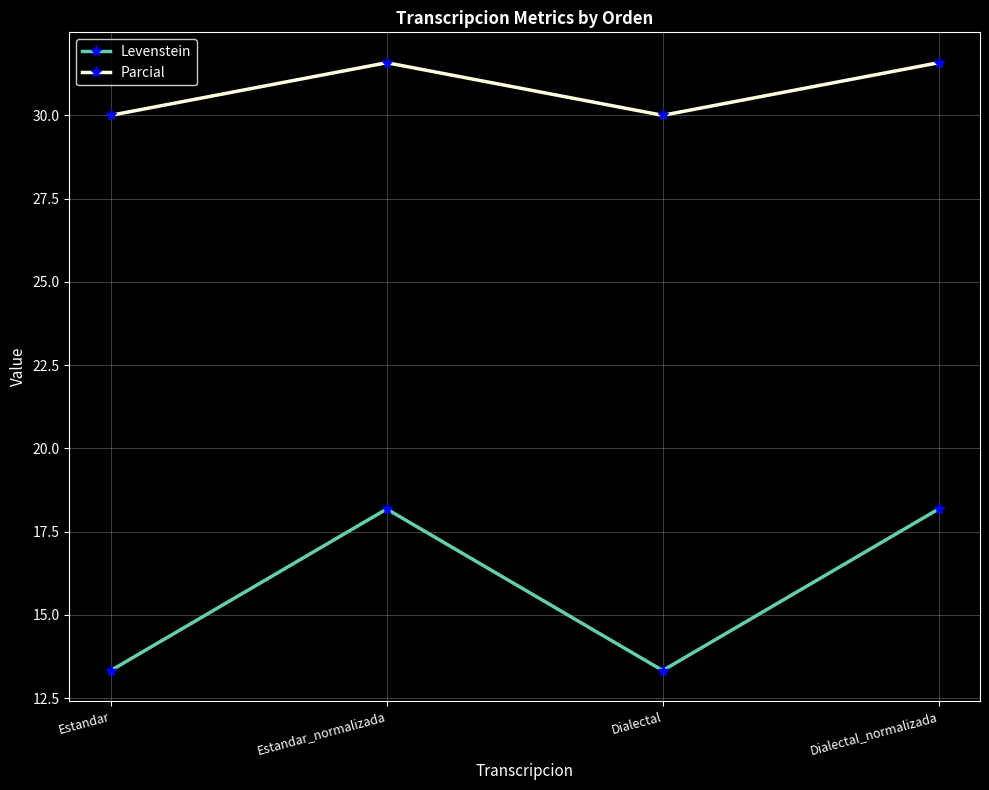

Which series has the largest total across all categories?

Parcial